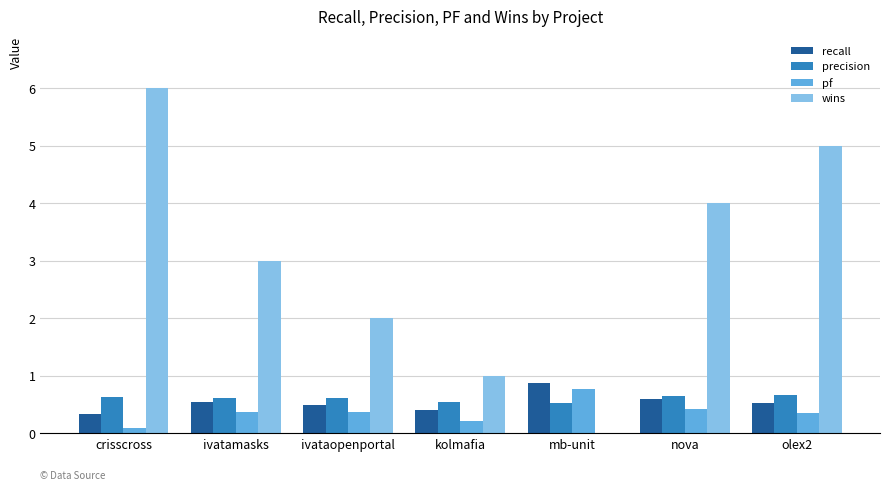

What is the highest value of the precision series?

0.7